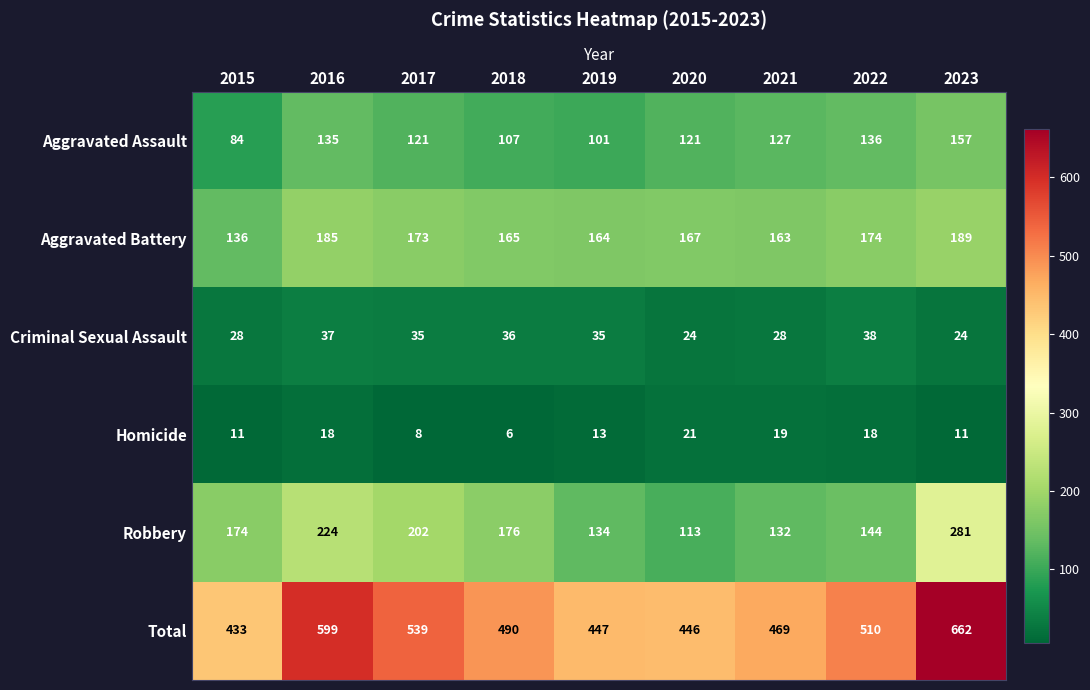

Rank the series at 2018 from lowest to highest value.

Homicide, Criminal Sexual Assault, Aggravated Assault, Aggravated Battery, Robbery, Total